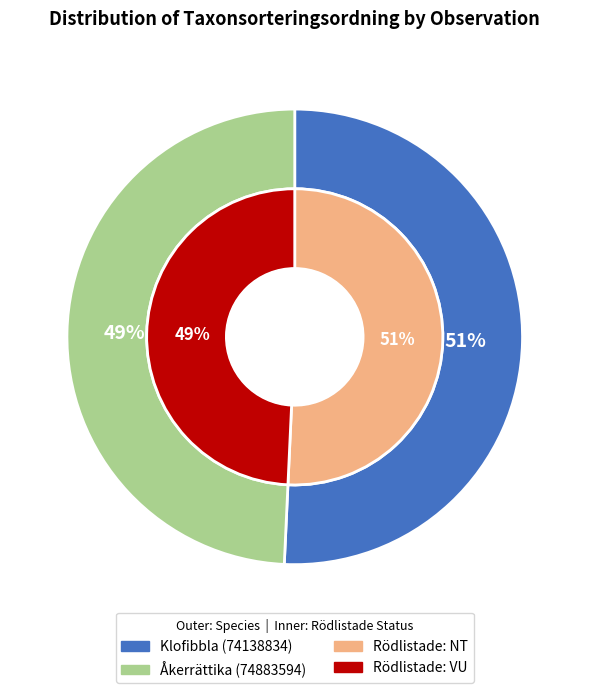

What percentage is NOT represented by Åkerrättika (74883594)?

50.7%